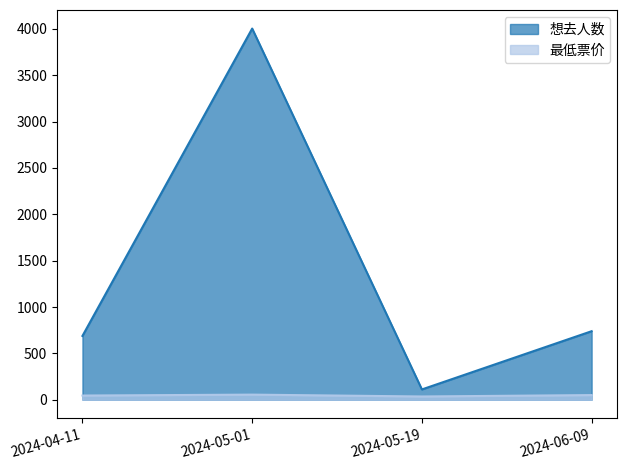

What is the total value across all series at 2024-05-19?

146